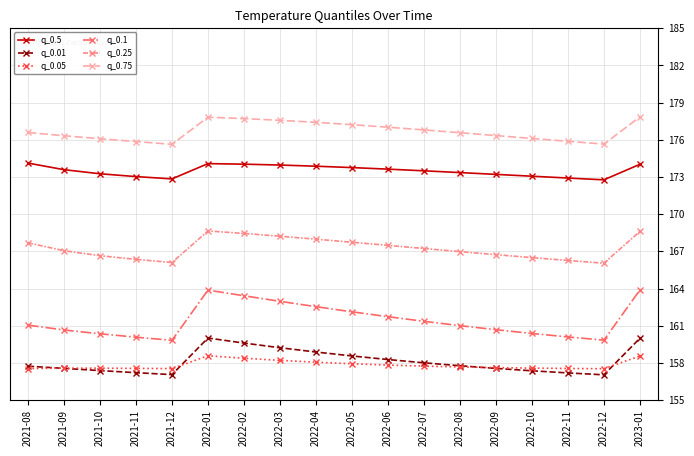

Rank the series by their maximum value, from highest to lowest.

q_0.75, q_0.5, q_0.25, q_0.1, q_0.01, q_0.05